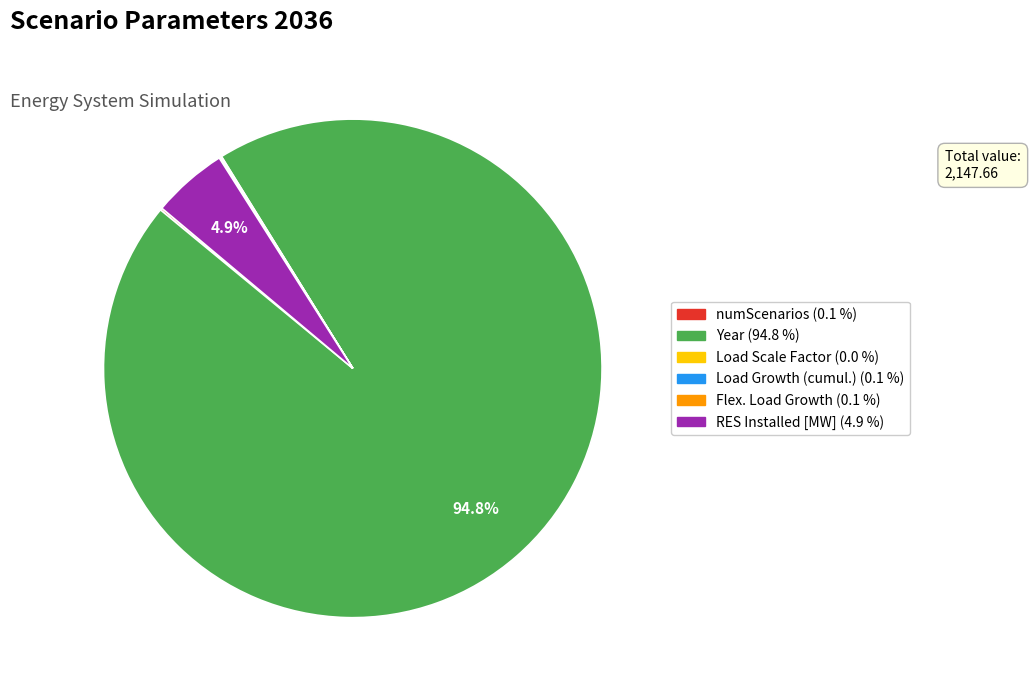

To the nearest percent, what is the average slice percentage?

17%